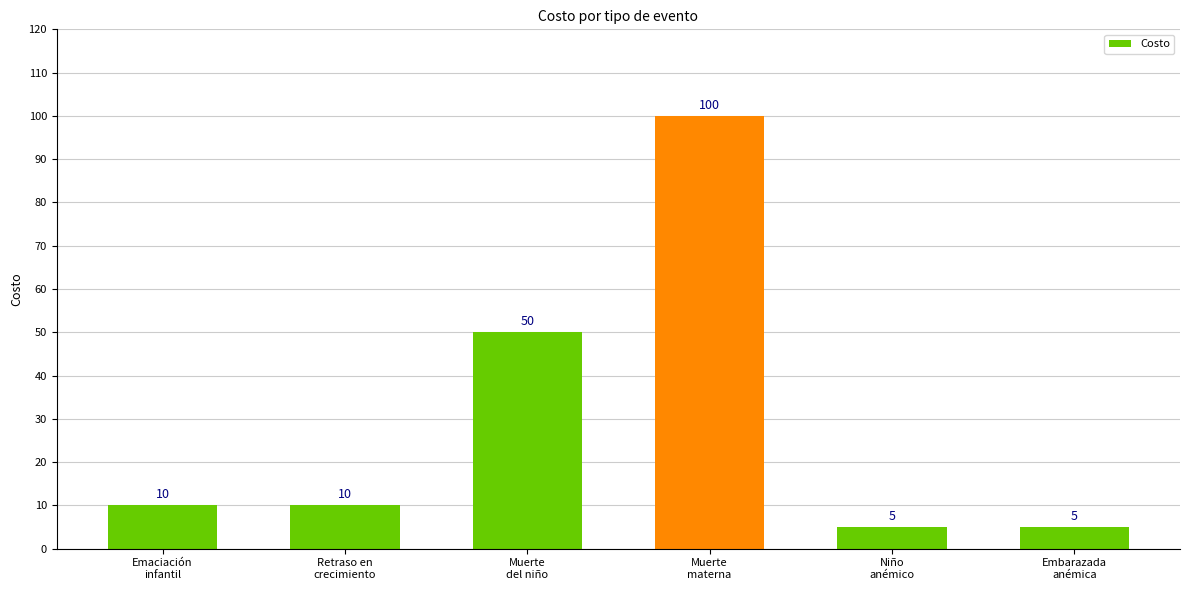

Between Muerte
materna and Muerte
del niño, which is larger?

Muerte
materna